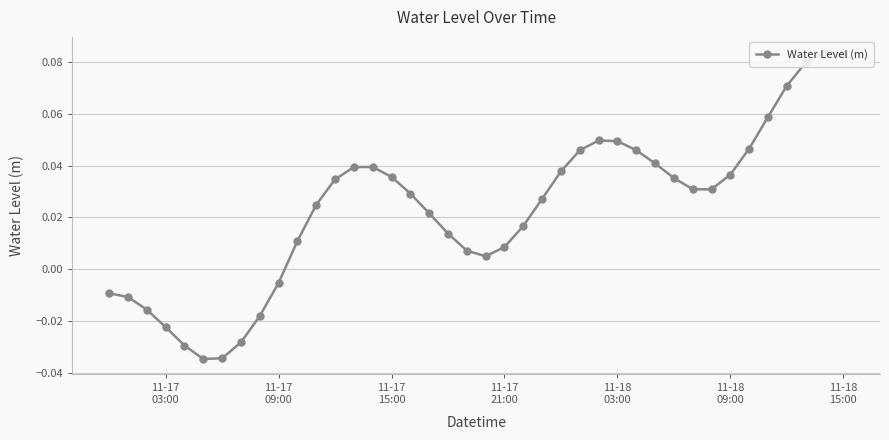

The chart shows a value of 0.0 at 20. True or false?

False